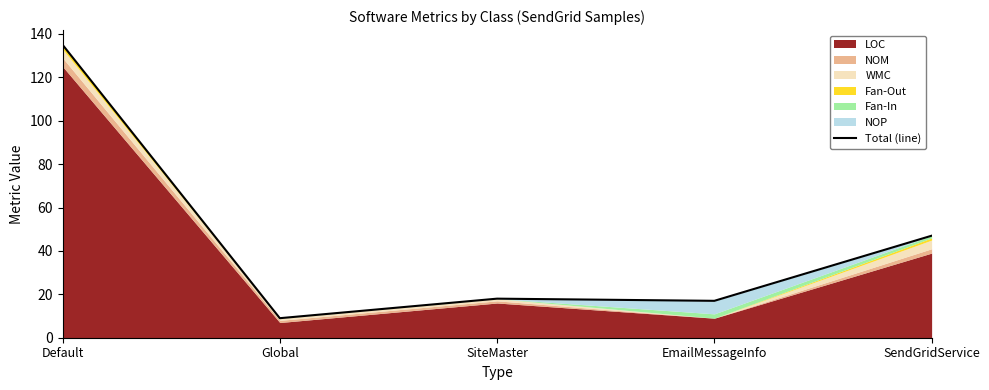

What is the difference between the maximum and minimum values?

126